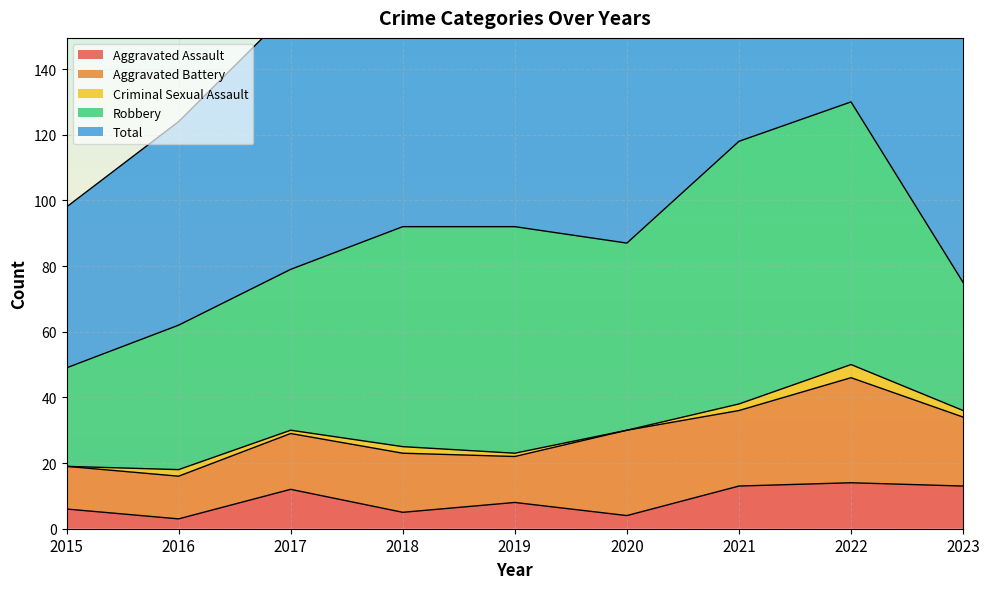

What is the difference between the maximum and minimum values in the Aggravated Battery series?

19